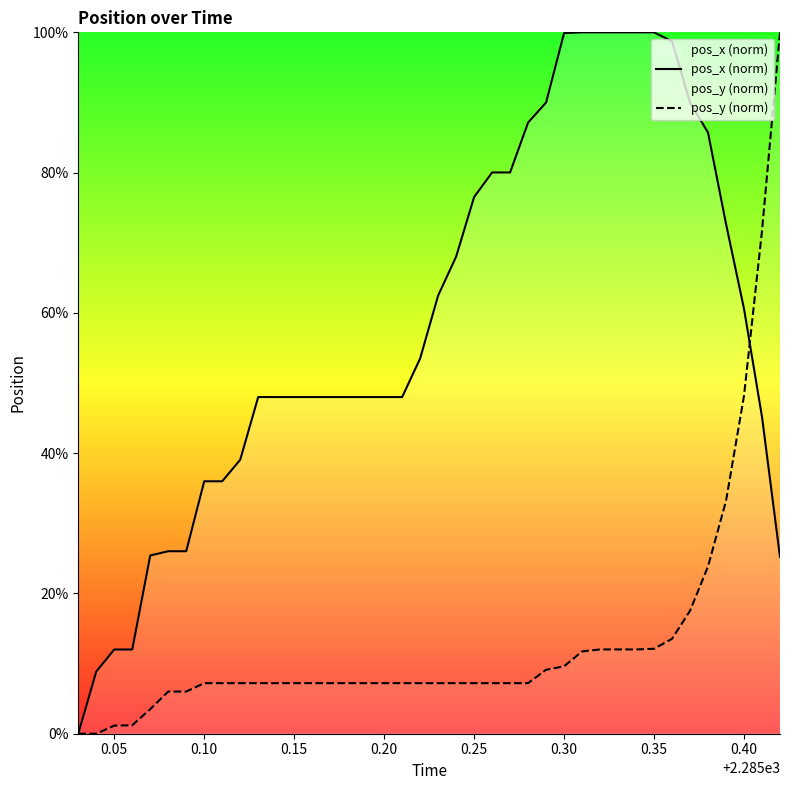

How many lines are shown in the chart?

2